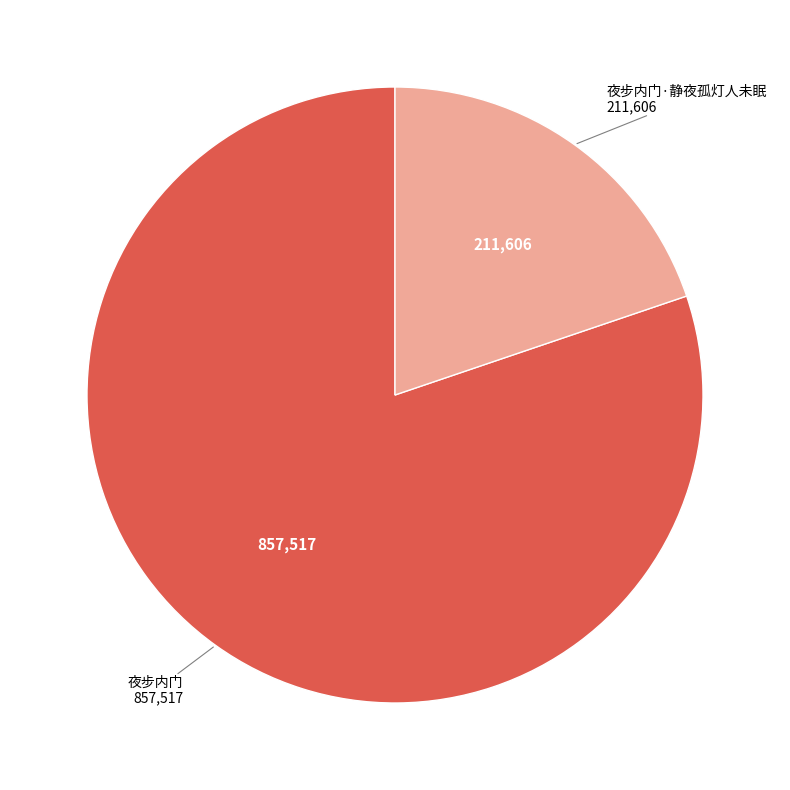

What is the largest slice in the pie chart?

夜步内门